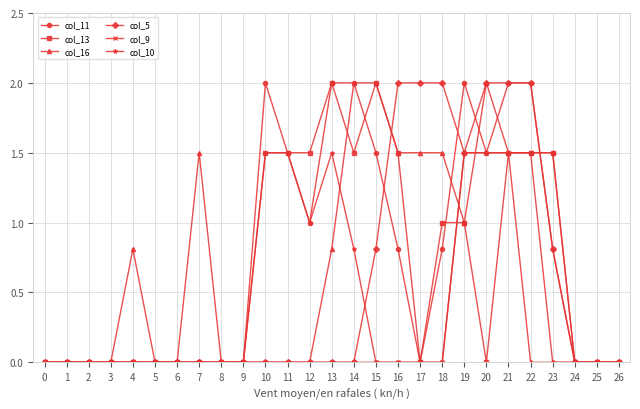

At which category is the sum across all series the highest?

21